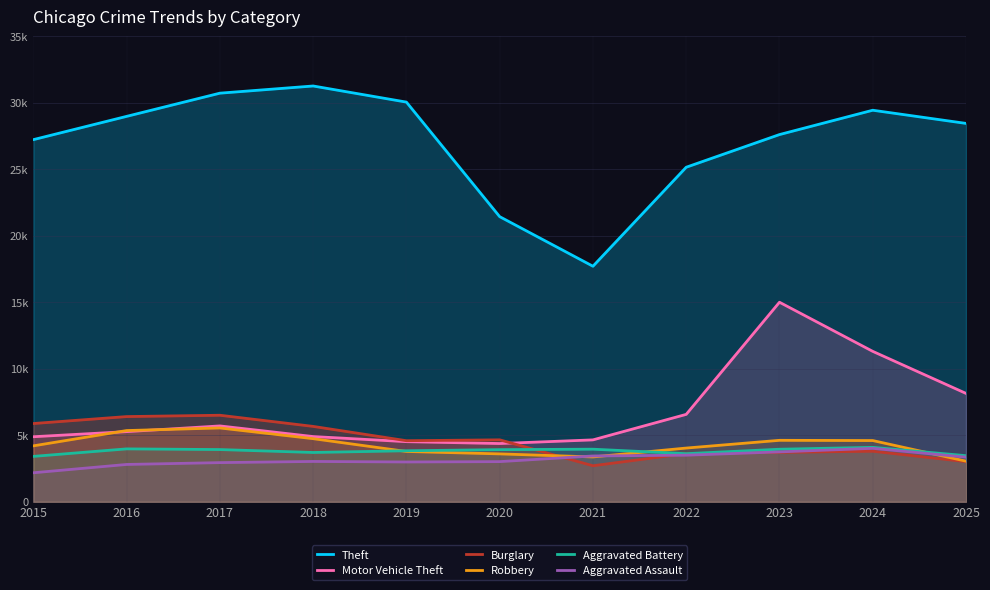

What is the value of the Aggravated Battery point at the 5th from the left?

3835